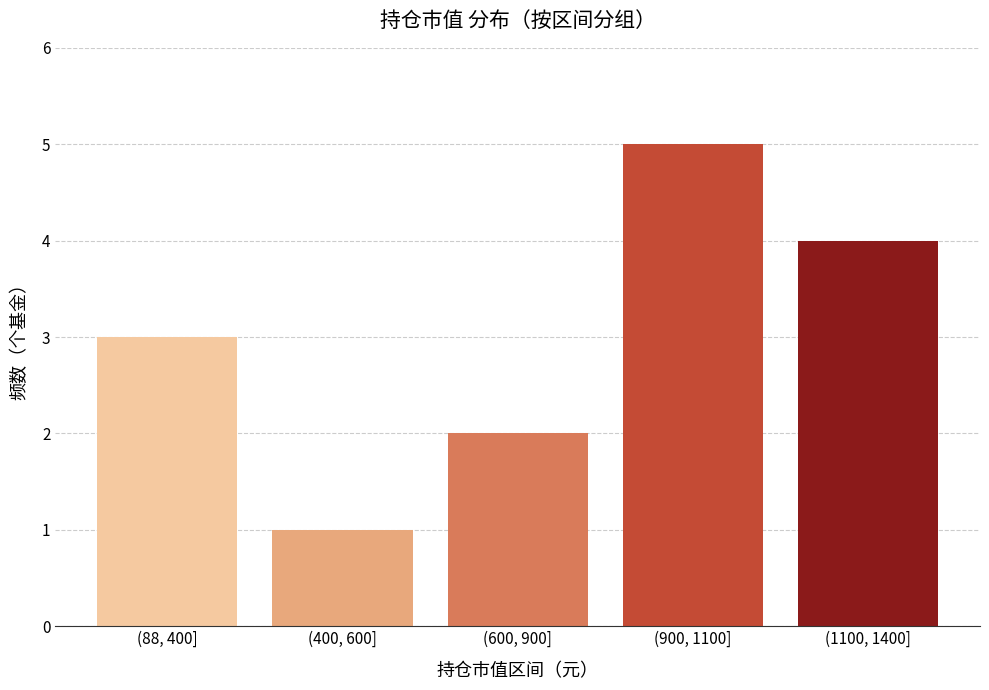

Reading right to left, list all the values displayed in this chart.

4	5	2	1	3